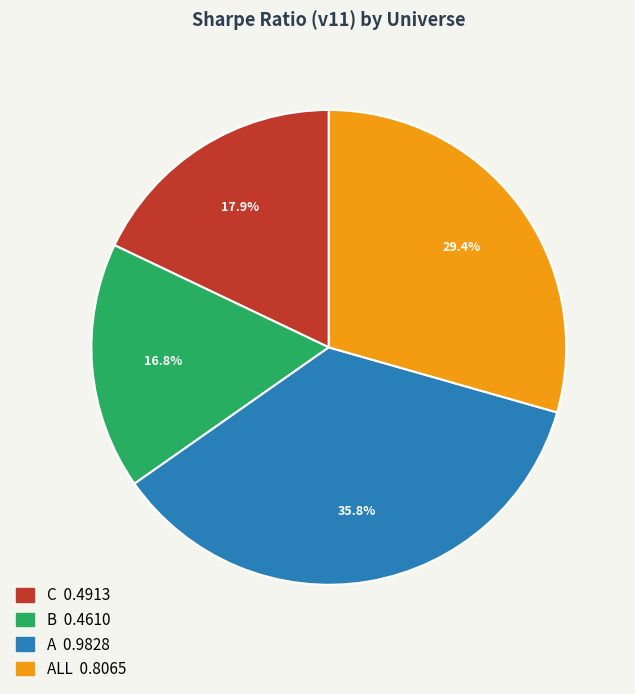

Does any single category account for the majority?

No